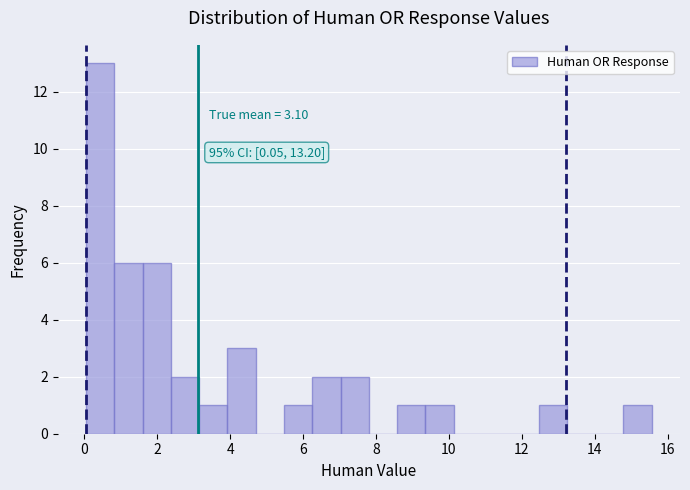

Read against the x-axis, roughly where is the centre of the tallest bar?

0.4